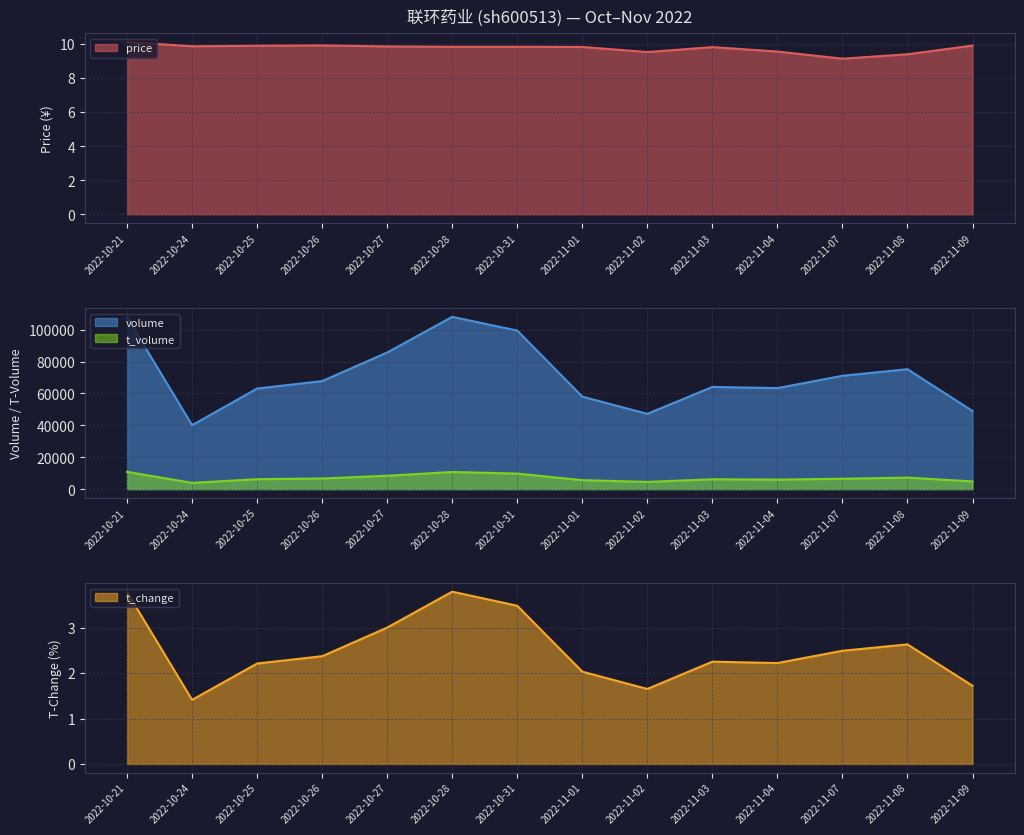

What are all the series names shown in the legend?

price, volume, t_volume, t_change